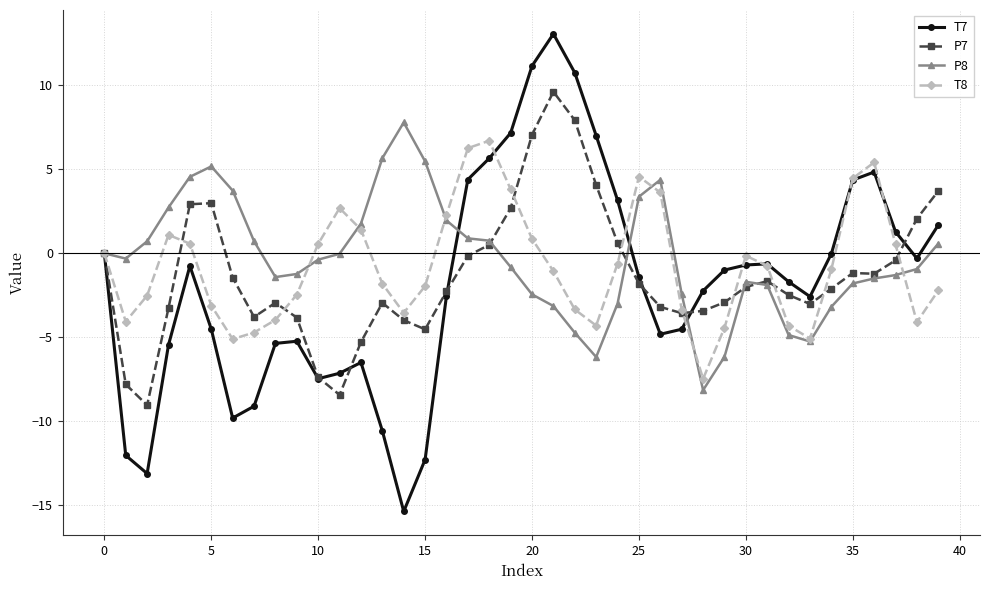

Which series has the largest total across all categories?

P8